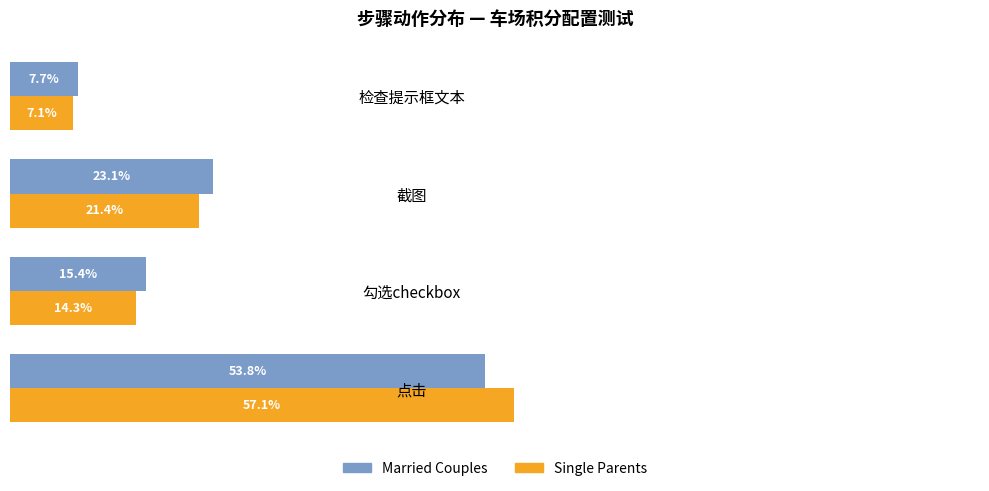

Which series has the widest spread of values?

Single Parents